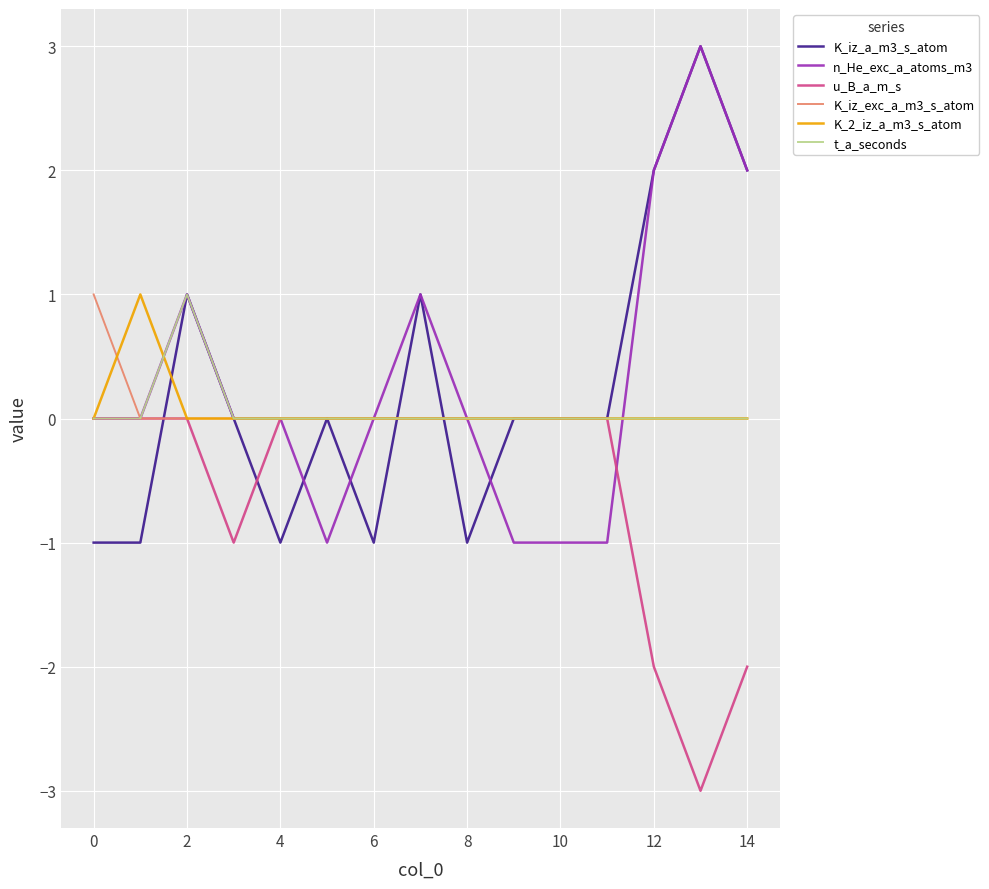

What is the smallest value displayed?

-3